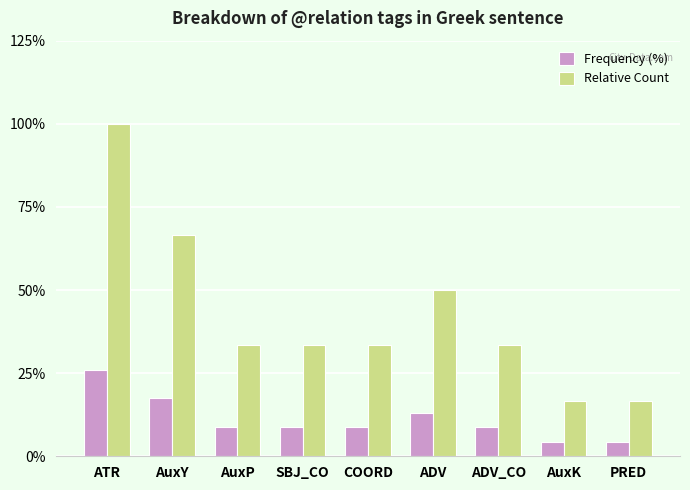

Reading right to left, list all the values displayed in this chart.

Frequency (%): PRED=4.3	AuxK=4.3	ADV_CO=8.7	ADV=13.0	COORD=8.7	SBJ_CO=8.7	AuxP=8.7	AuxY=17.4	ATR=26.1
Relative Count: PRED=16.7	AuxK=16.7	ADV_CO=33.3	ADV=50.0	COORD=33.3	SBJ_CO=33.3	AuxP=33.3	AuxY=66.7	ATR=100.0